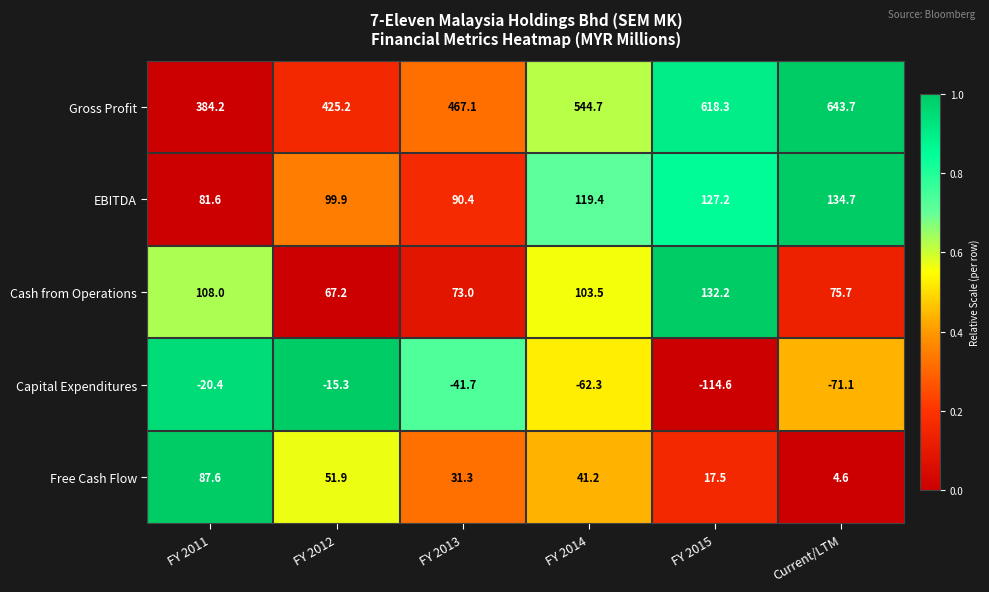

List the series in order of their peak value, highest first.

Gross Profit, EBITDA, Cash from Operations, Free Cash Flow, Capital Expenditures